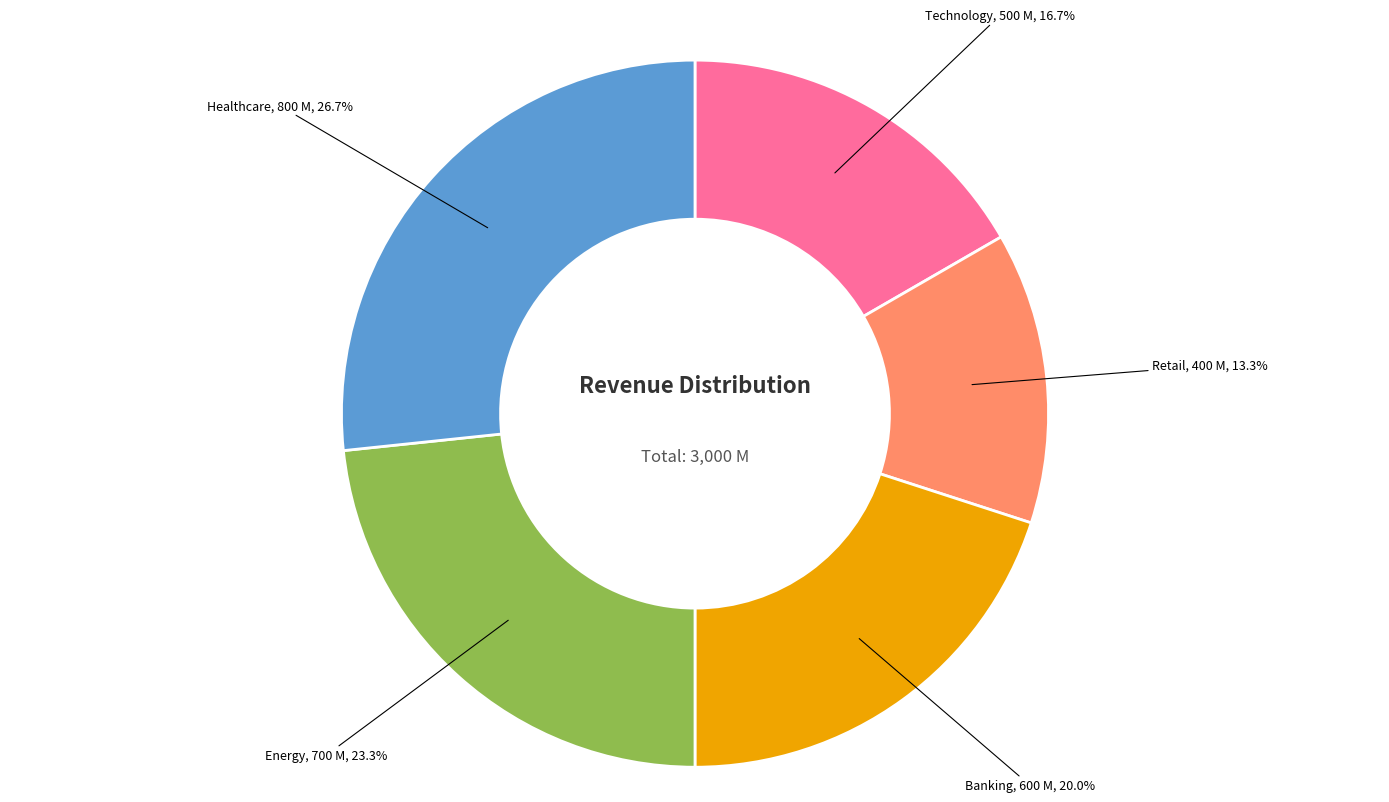

What percentage is the Technology slice, to the nearest percent?

17%